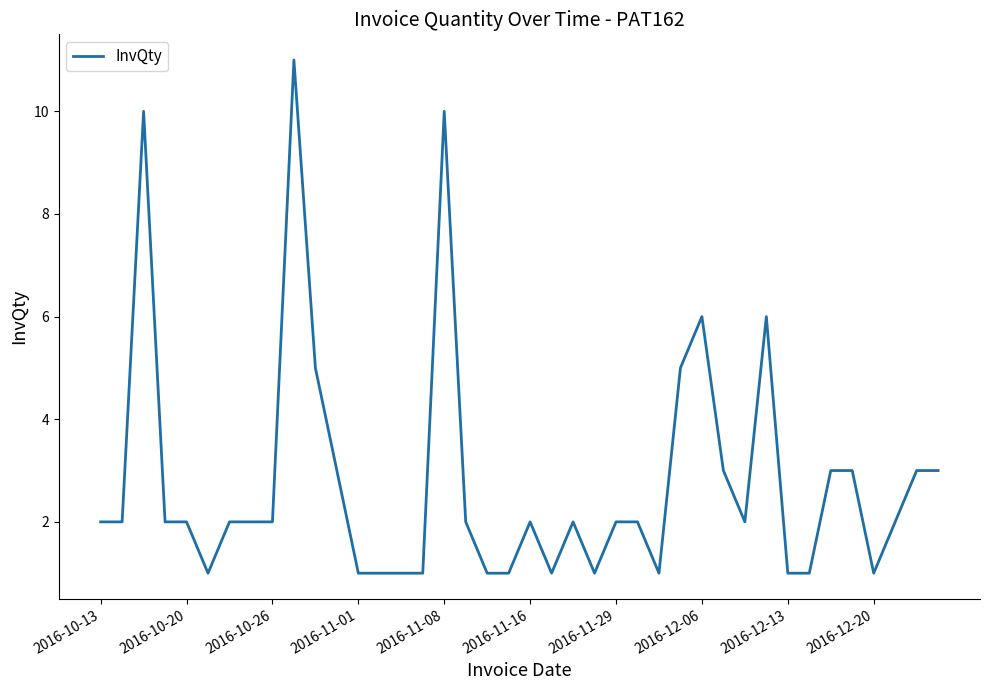

Count the number of categories in the chart.

40